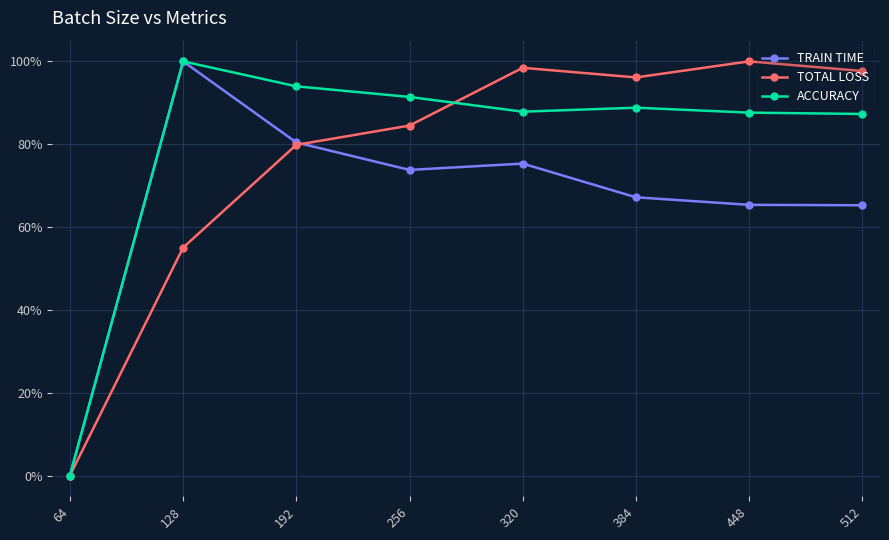

What is the difference between the second highest and minimum values in the TOTAL LOSS series?

98.4